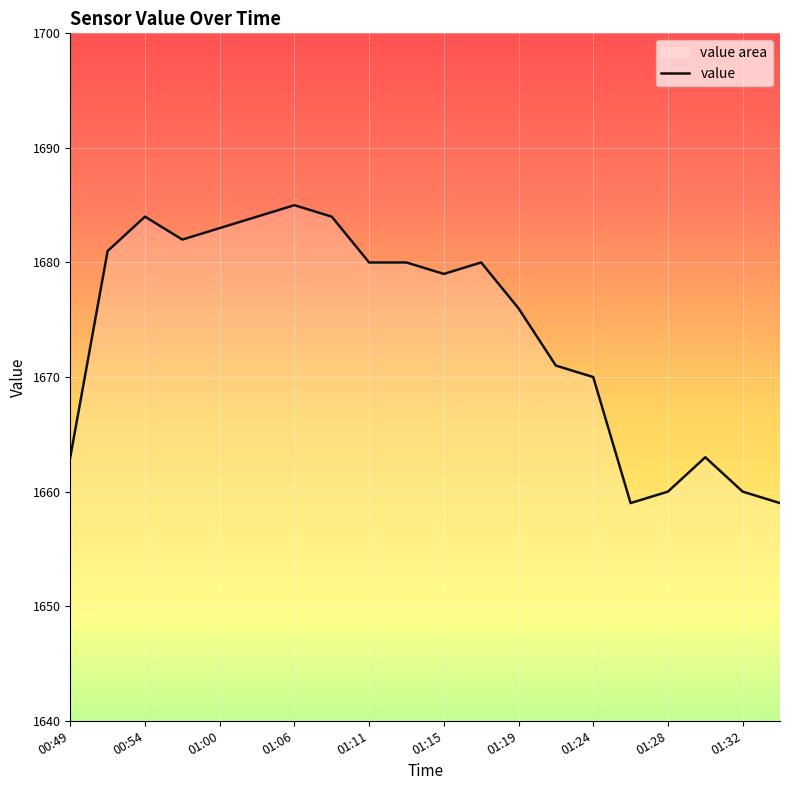

How many points are lower than both their immediate neighbors (excluding endpoints)?

3